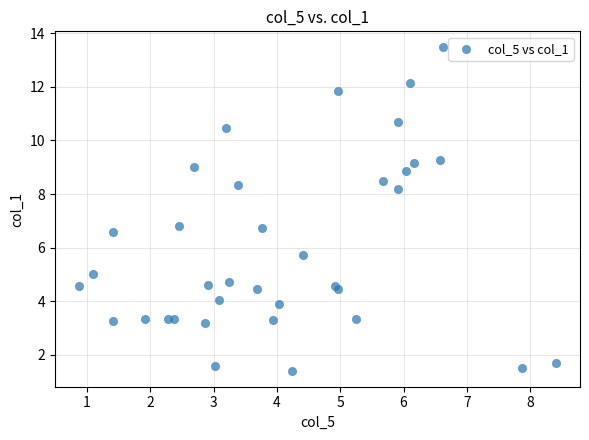

What is the range of Y values (max minus min)?

12.1